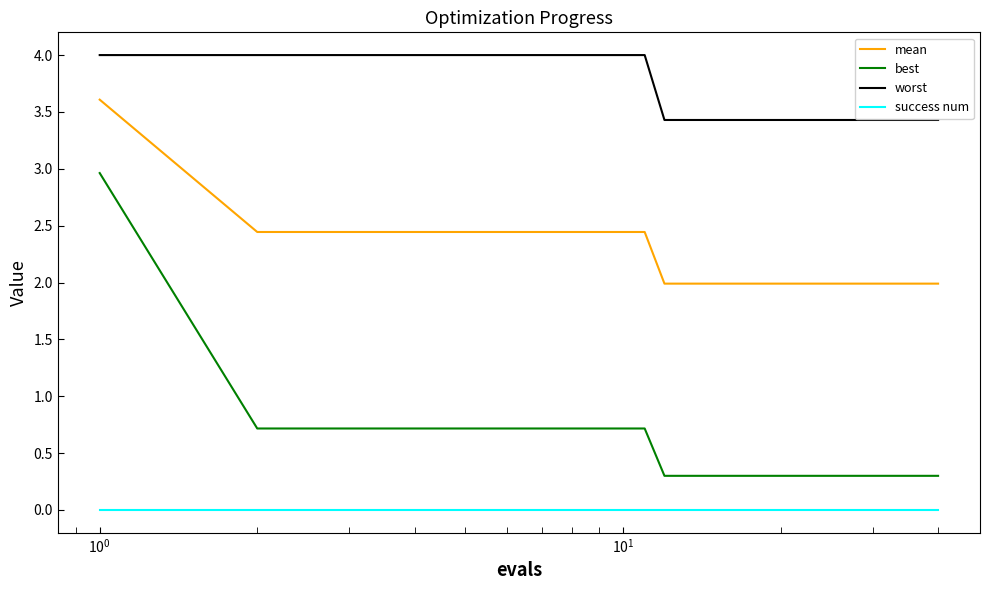

What is the lowest value of the best series?

0.3